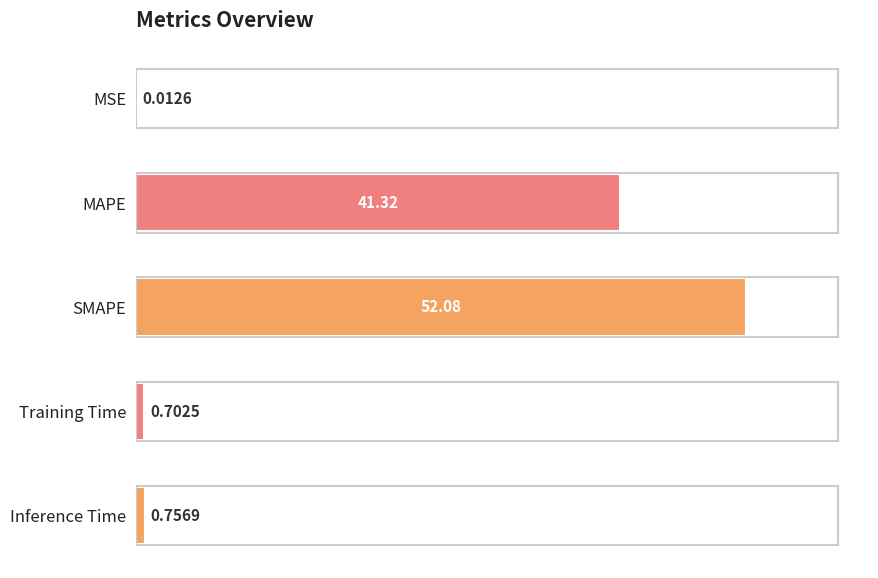

What is the change in value from MAPE to SMAPE?

+10.8